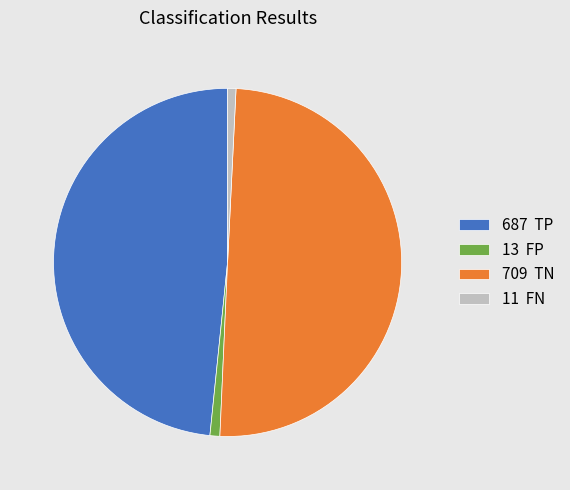

Is 11 FN the majority of the pie?

No